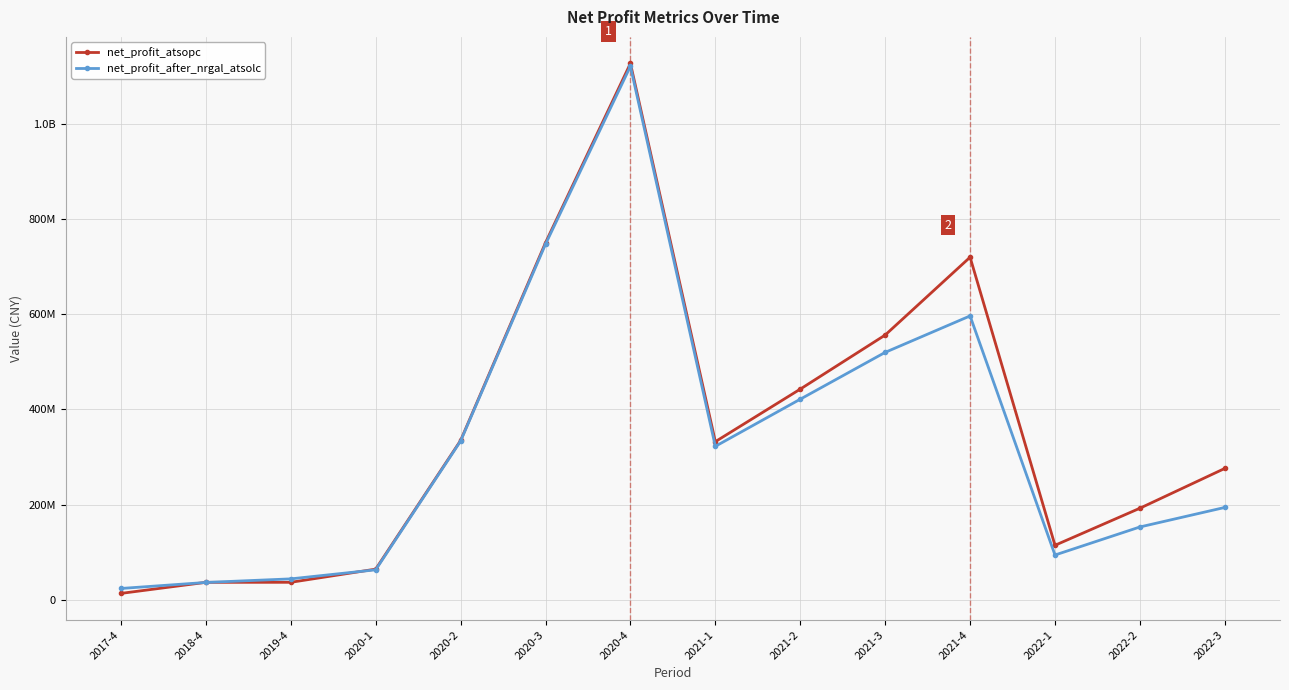

What position from the left is 2022-3?

14